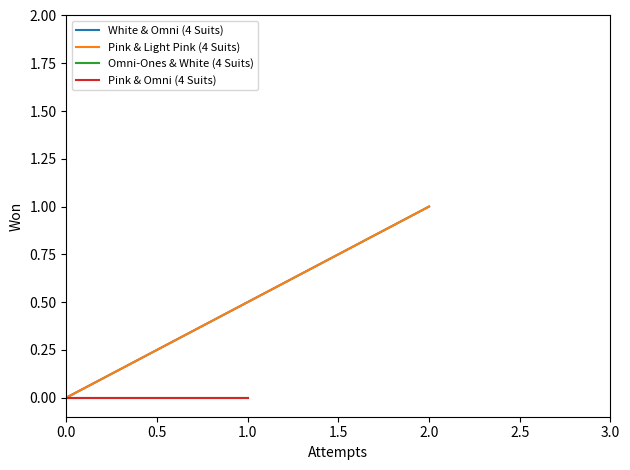

Reading left to right, list all the values displayed in this chart.

White & Omni (4 Suits): 0	1
Pink & Light Pink (4 Suits): 0	1
Omni-Ones & White (4 Suits): 0	0
Pink & Omni (4 Suits): 0	0